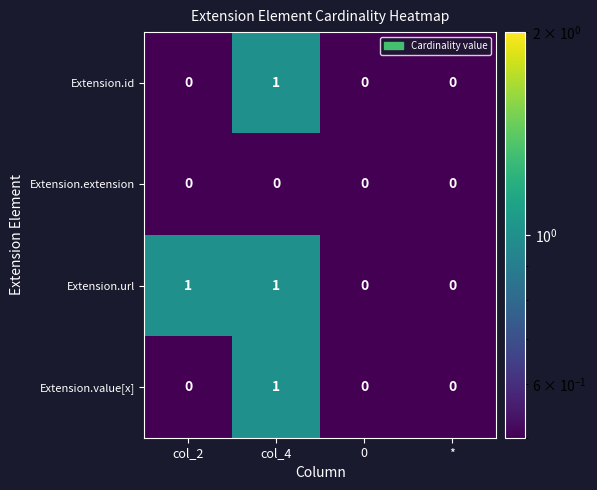

Reading right to left, list all the values displayed in this chart.

Extension.id: *=0	0=0	col_4=1	col_2=0
Extension.extension: *=0	0=0	col_4=0	col_2=0
Extension.url: *=0	0=0	col_4=1	col_2=1
Extension.value[x]: *=0	0=0	col_4=1	col_2=0